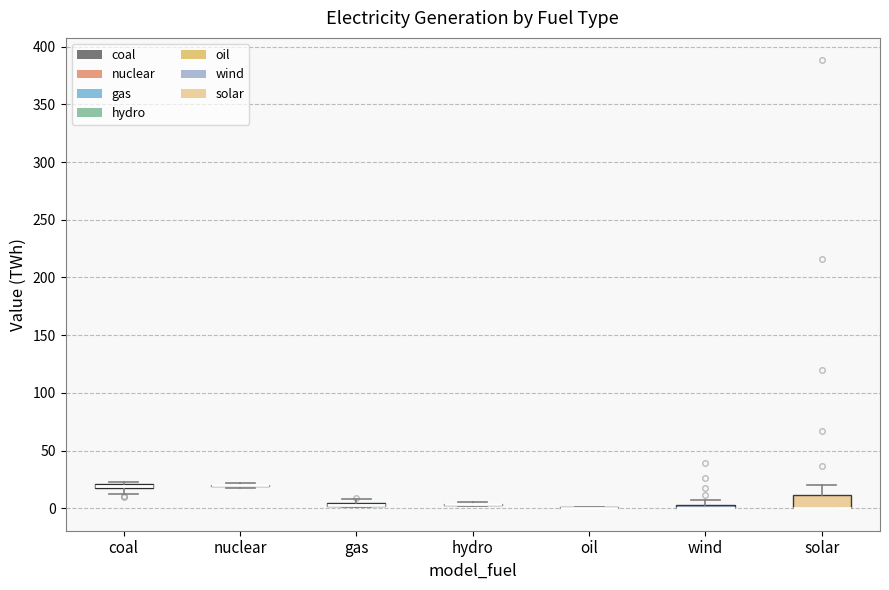

Which box is the tallest, from its lower edge to its upper edge?

solar